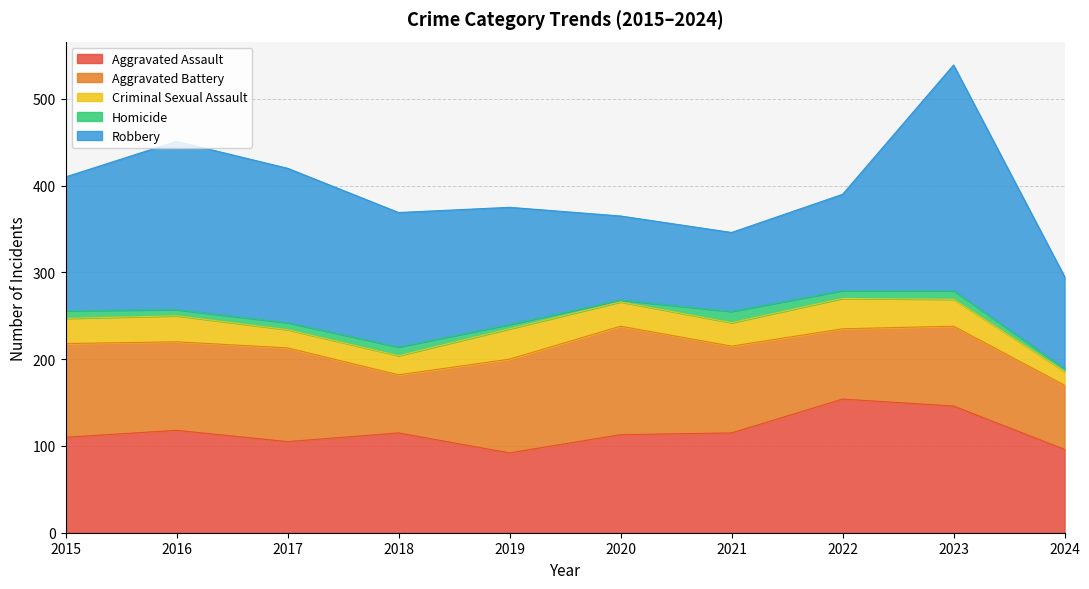

What is the sum of the Homicide values at 2017 and 2016?

15